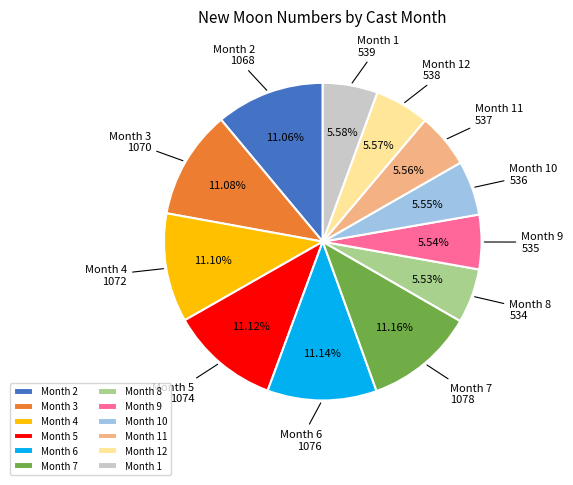

Do Month 5 and Month 10 together represent more than half of the pie?

No